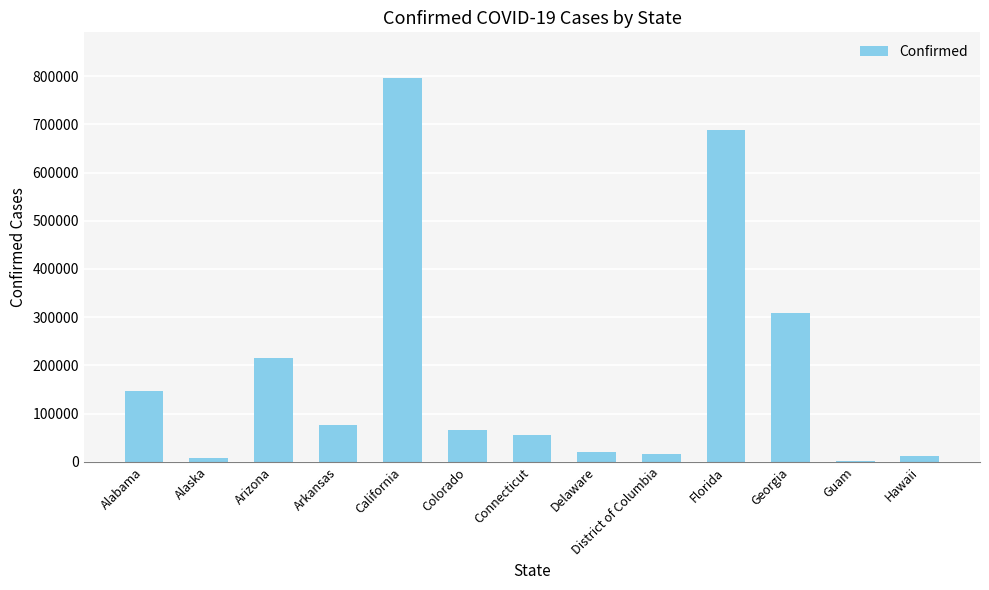

At which category does the chart reach its peak across all series?

California